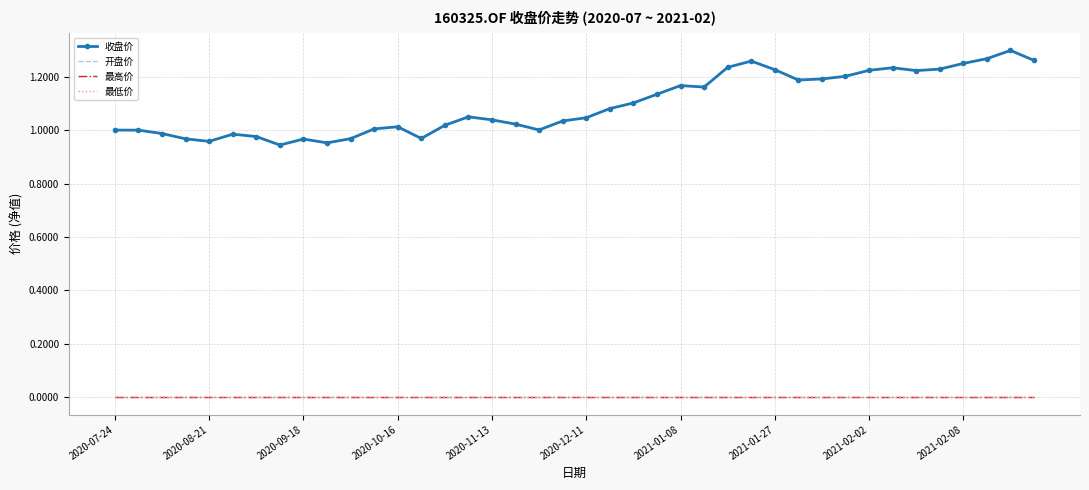

Count the number of data series in this chart.

4